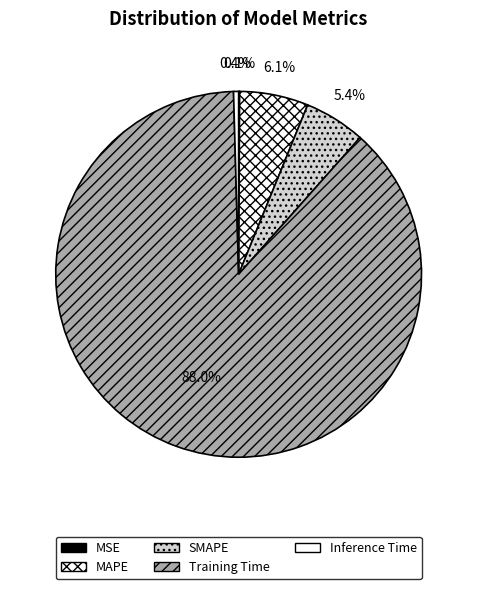

What percentage is the MAPE slice, to the nearest percent?

6%